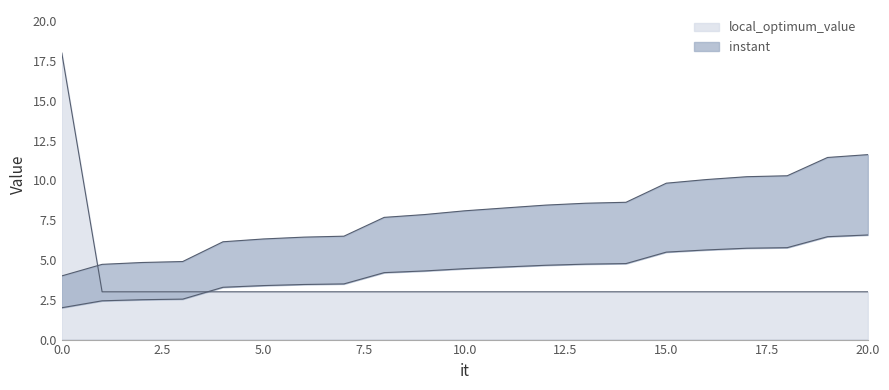

Between which two adjacent categories do instant and local_optimum_value first intersect?

0 and 1